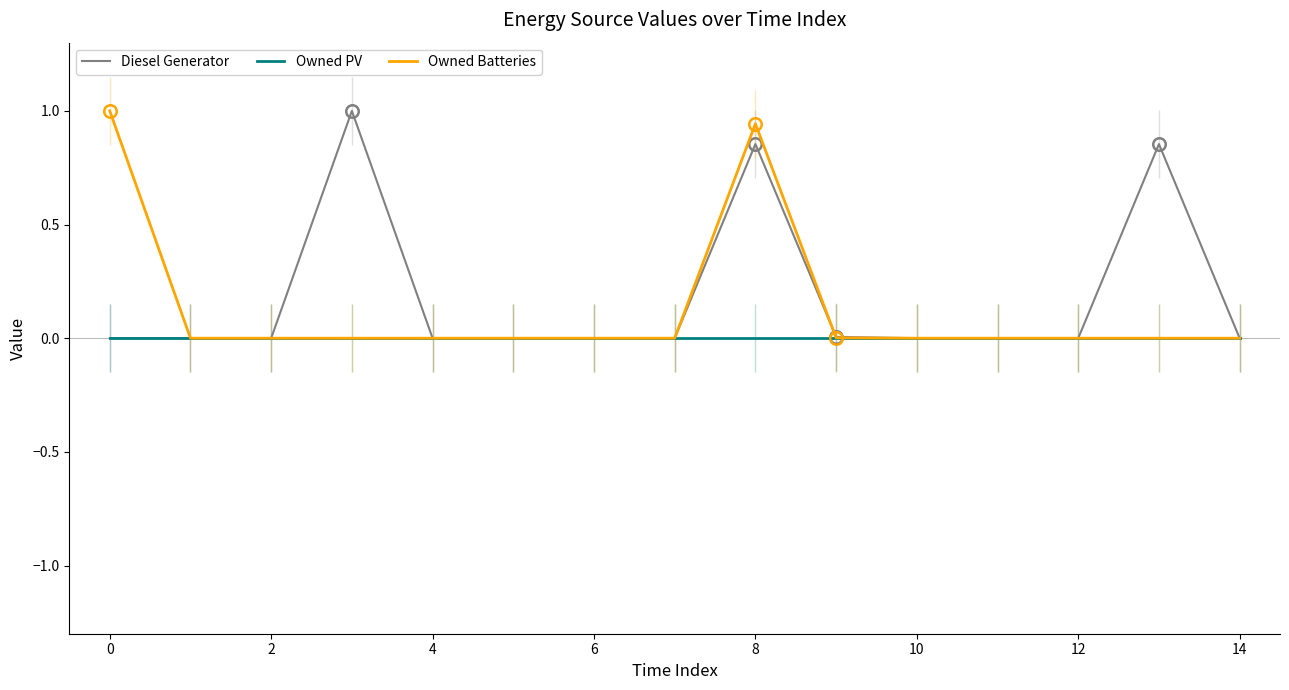

What are all the series names shown in the legend?

Diesel Generator, Owned PV, Owned Batteries